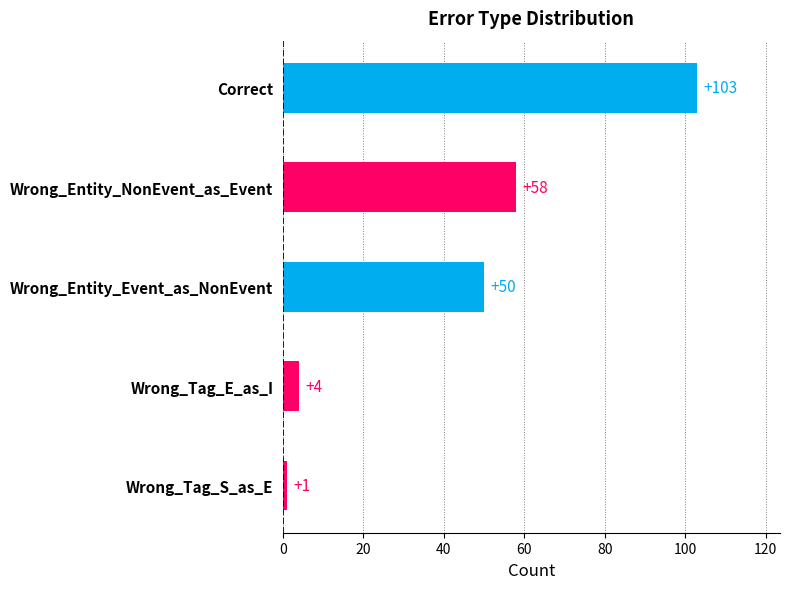

Reading top to bottom, list all the values displayed in this chart.

103	58	50	4	1